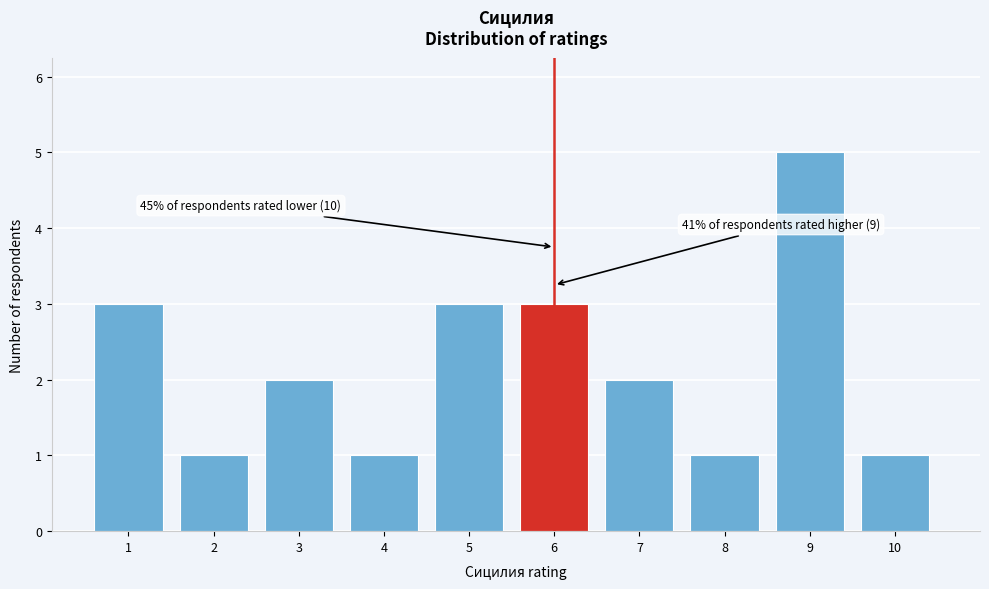

Which range on the x-axis has the tallest bar?

8.5 to 9.5